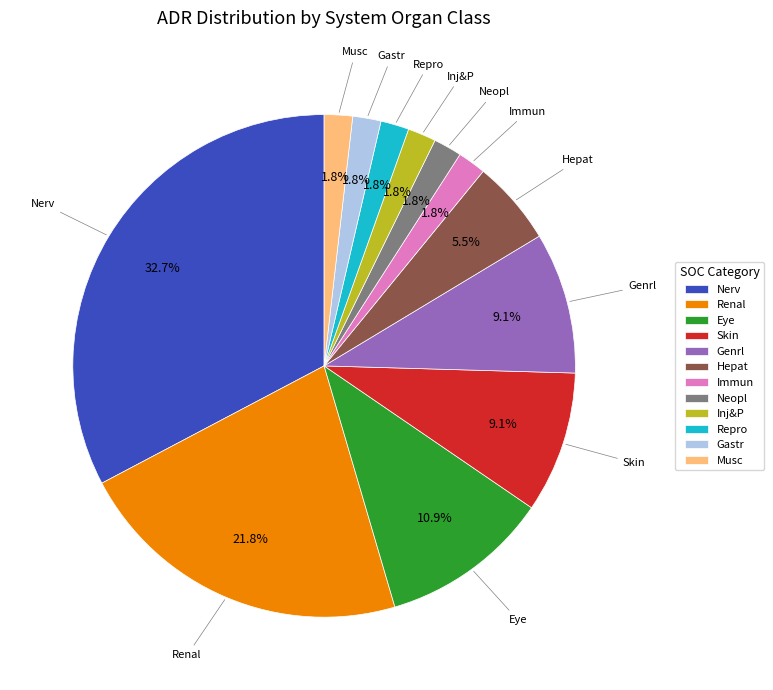

What is the largest slice in the pie chart?

Nerv